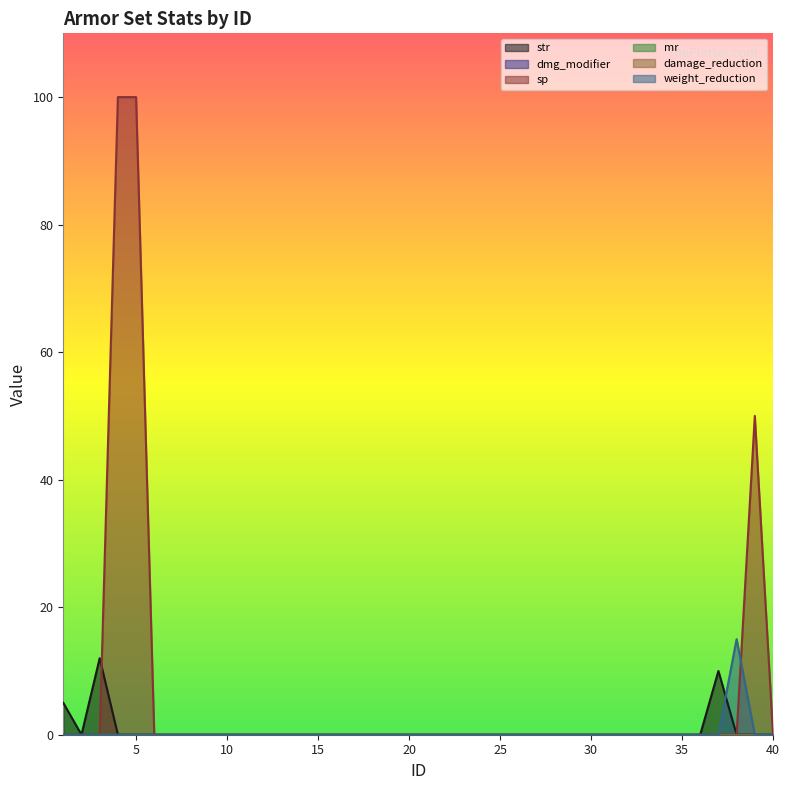

What is the average value of the str series?

1